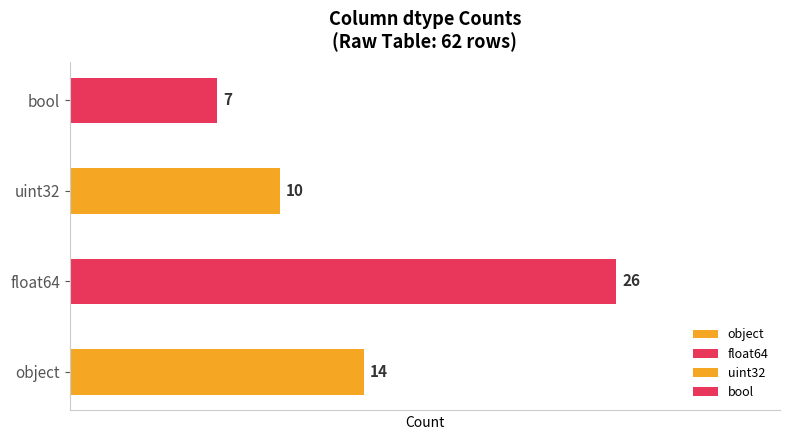

Reading top to bottom, extract all data points from this chart.

7	10	26	14